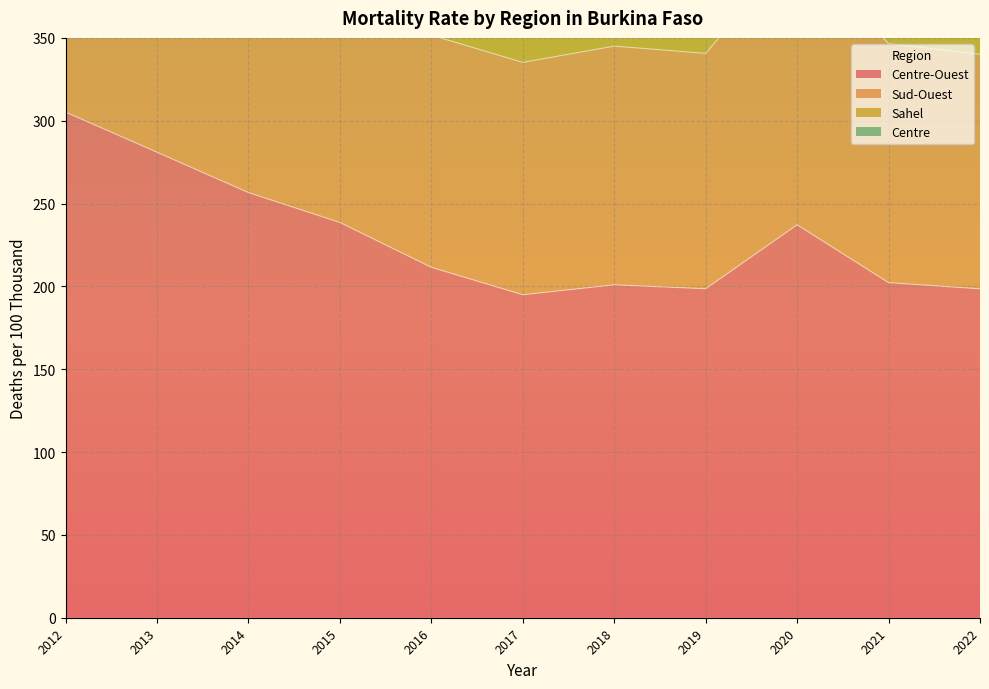

What value does the Sud-Ouest series have at 2015?

625.3